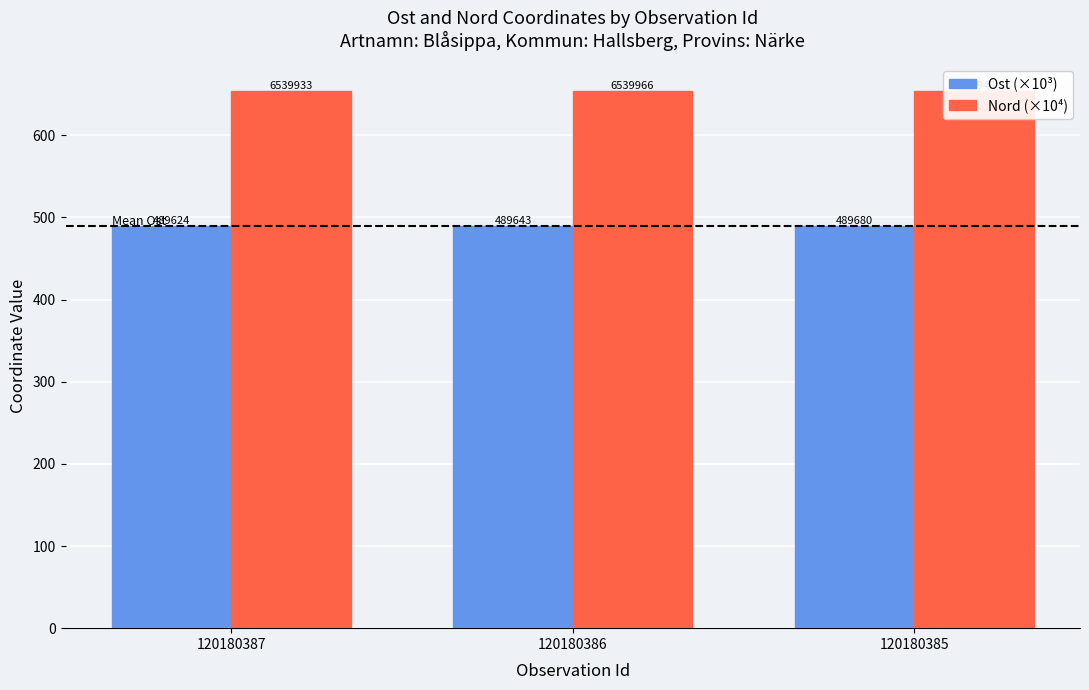

Reading right to left, what are all the values shown in this chart?

Ost (×10³): 120180385=489.7	120180386=489.6	120180387=489.6
Nord (×10⁴): 120180385=654.0	120180386=654.0	120180387=654.0